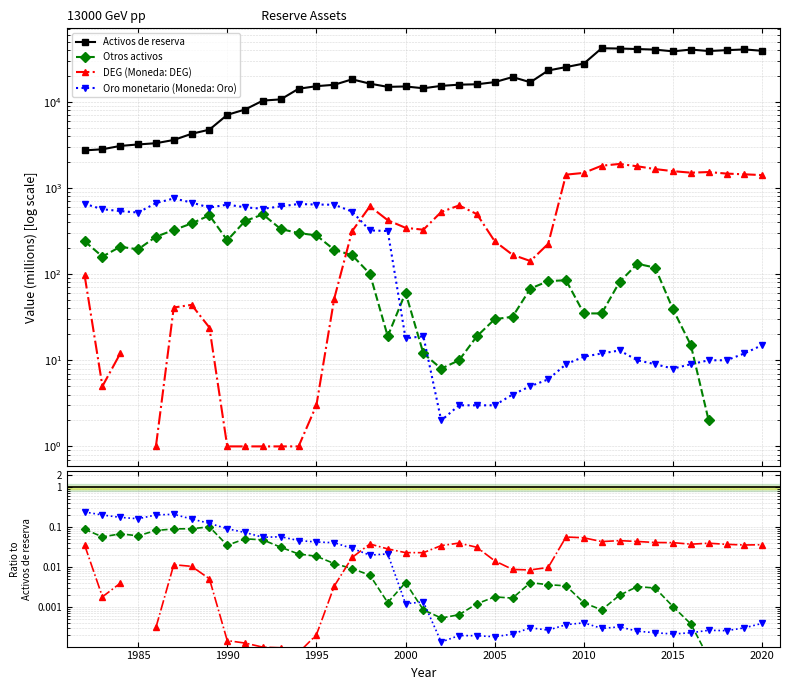

True or false: Oro monetario (Moneda: Oro) and Otros activos cross at least once.

True